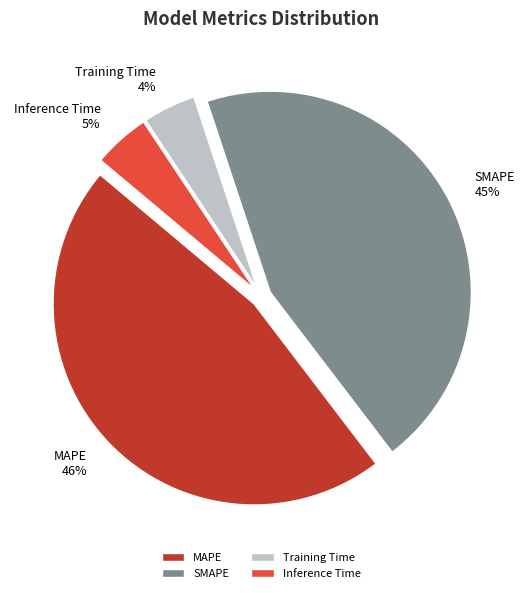

Is it true that MAPE is 32% of the pie?

False